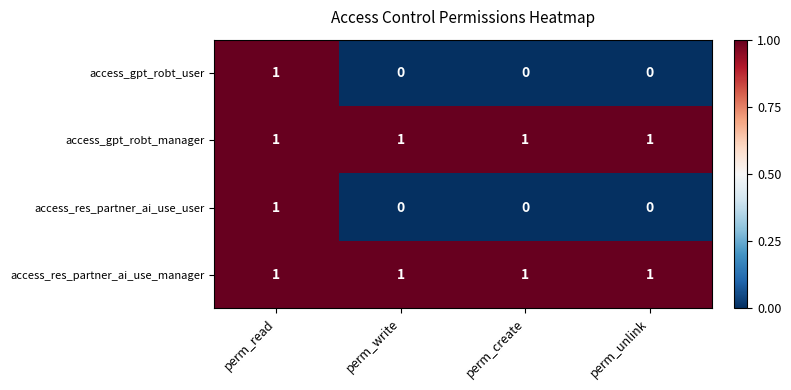

The value of access_res_partner_ai_use_manager at perm_create is 0. True or false?

False